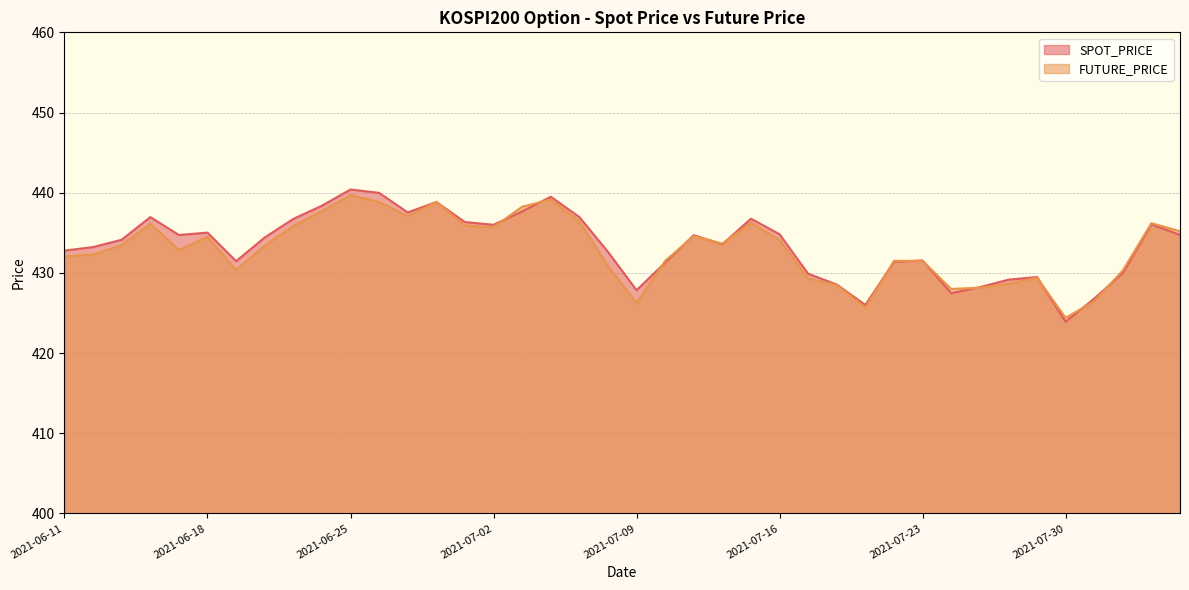

Reading right to left, transcribe all the data shown in this chart.

SPOT_PRICE: 434.7	436.1	430.0	426.8	423.9	429.5	429.1	428.2	427.5	431.6	431.4	426.0	428.6	429.9	434.8	436.8	433.6	434.7	431.3	427.8	432.6	437.0	439.5	437.7	436.0	436.3	438.8	437.5	440.0	440.4	438.4	436.7	434.4	431.5	435.0	434.7	437.0	434.1	433.2	432.8
FUTURE_PRICE: 435.2	436.2	430.3	426.4	424.4	429.4	428.6	428.1	428.0	431.5	431.5	425.6	428.5	429.3	434.1	436.2	433.6	434.6	431.5	426.2	430.9	436.4	439.1	438.2	435.7	435.9	438.9	437.1	438.9	439.7	437.7	435.9	433.4	430.4	434.5	432.9	436.1	433.4	432.3	432.1